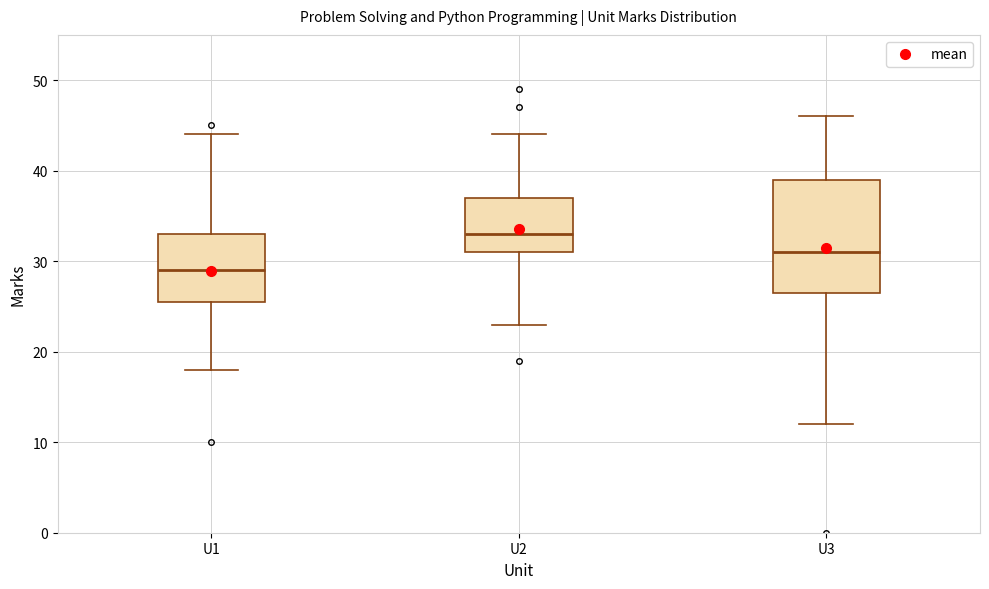

Comparing the boxes themselves (not the whiskers), which one is the tallest?

U3